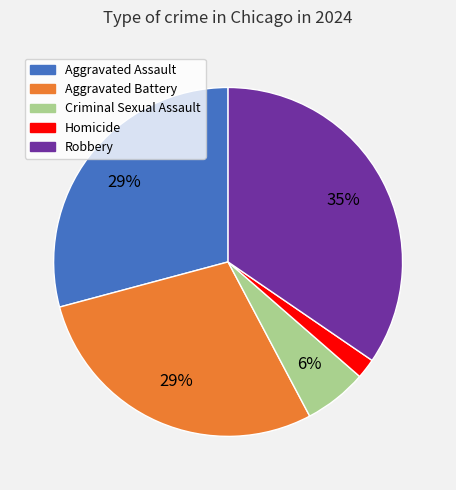

Does Homicide represent more than half of the total?

No